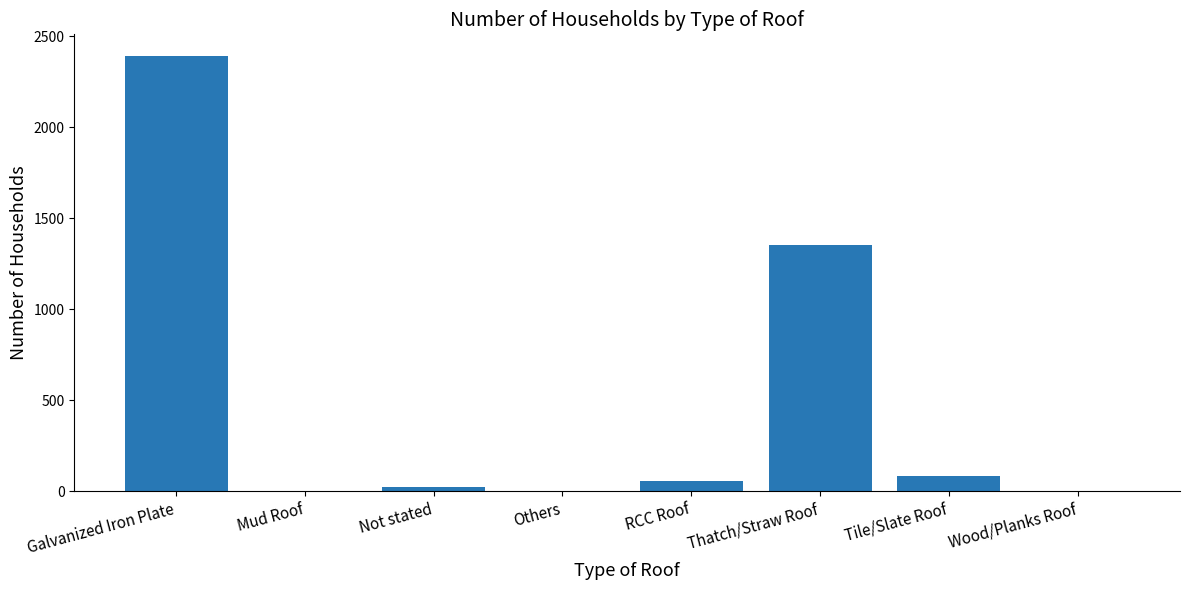

The chart shows a value of 0 at Mud Roof. True or false?

True